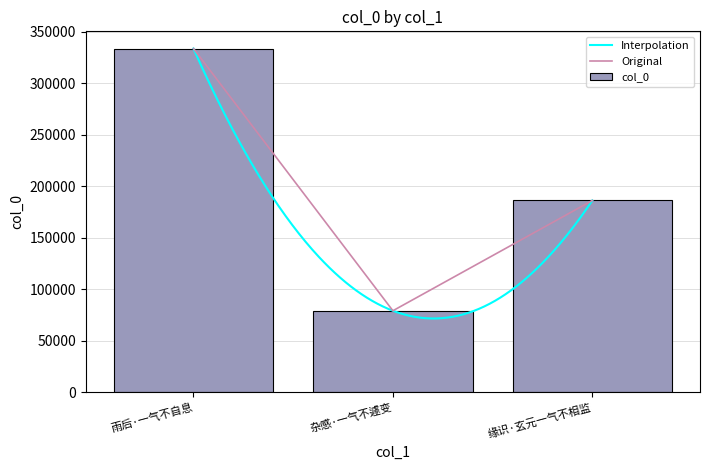

How many categories are shown in the chart?

3